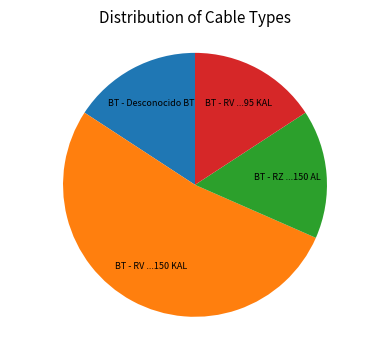

How many slices are in this pie chart?

4